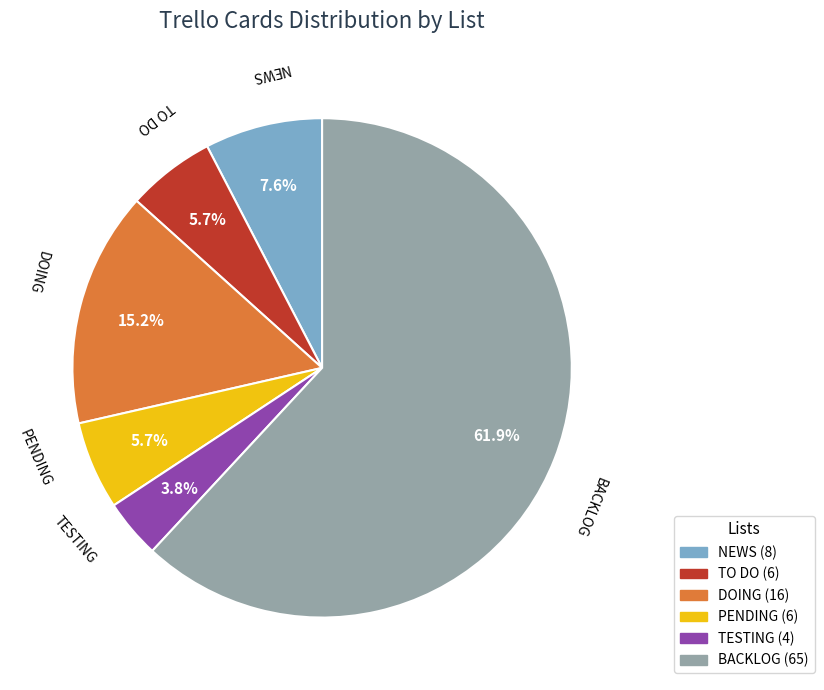

To the nearest percent, what is the difference between the largest and smallest slice percentages?

58%